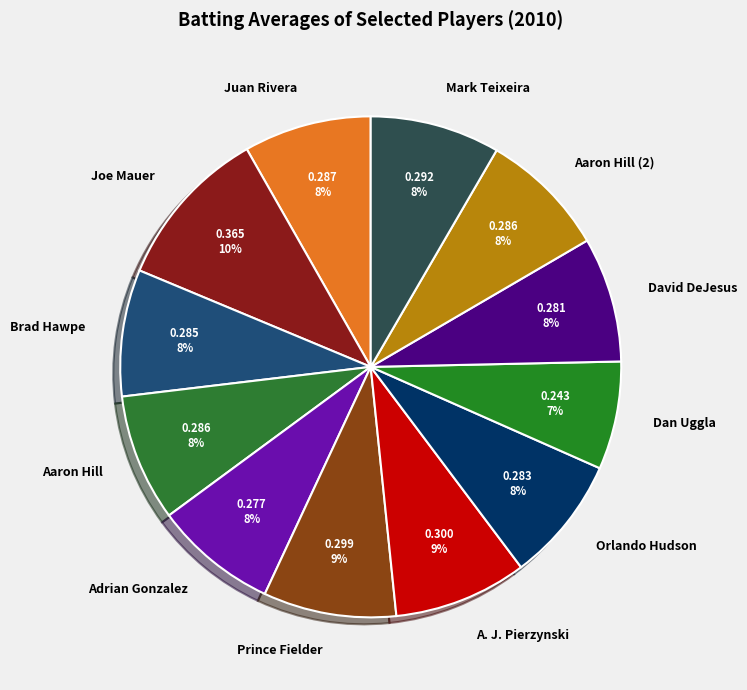

Count the number of slices in the pie.

12